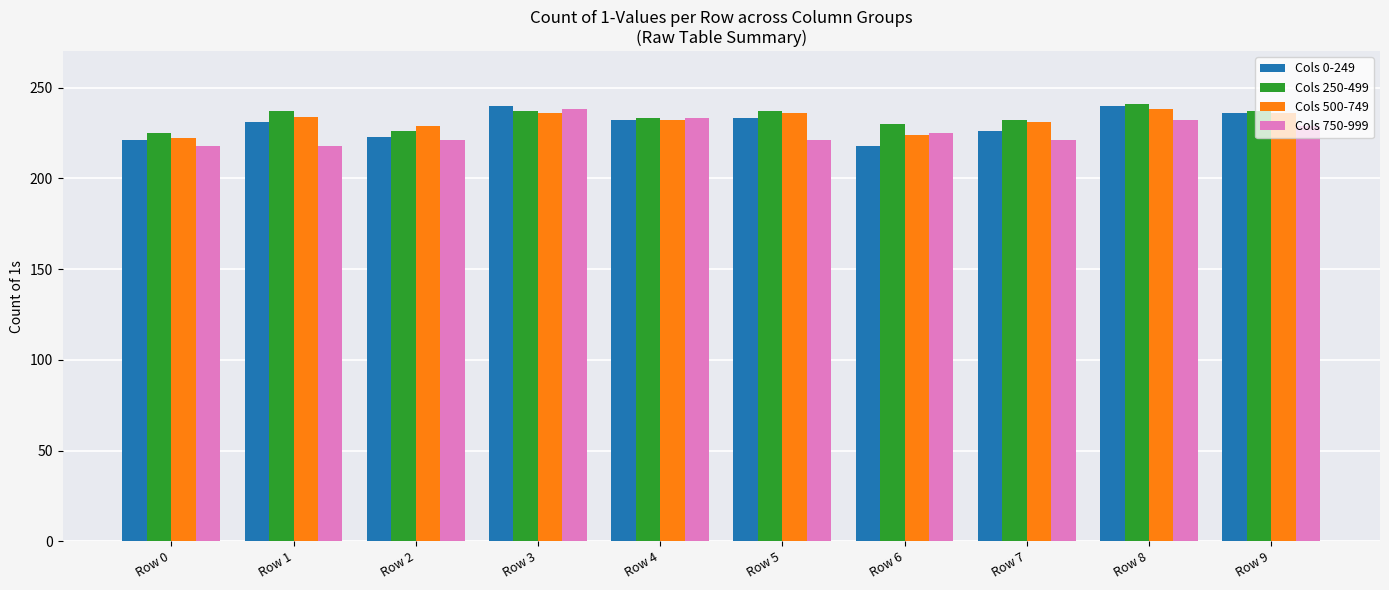

What is the maximum value shown in the chart?

241